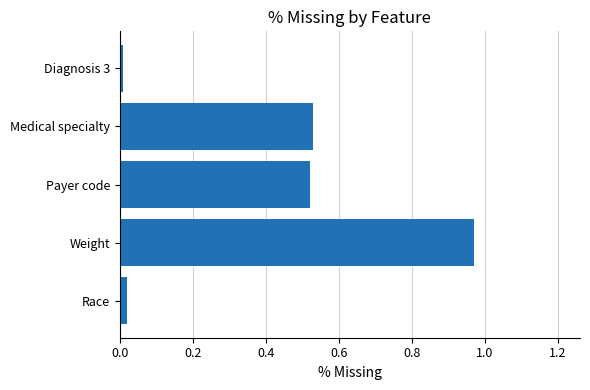

What is the average value?

0.4